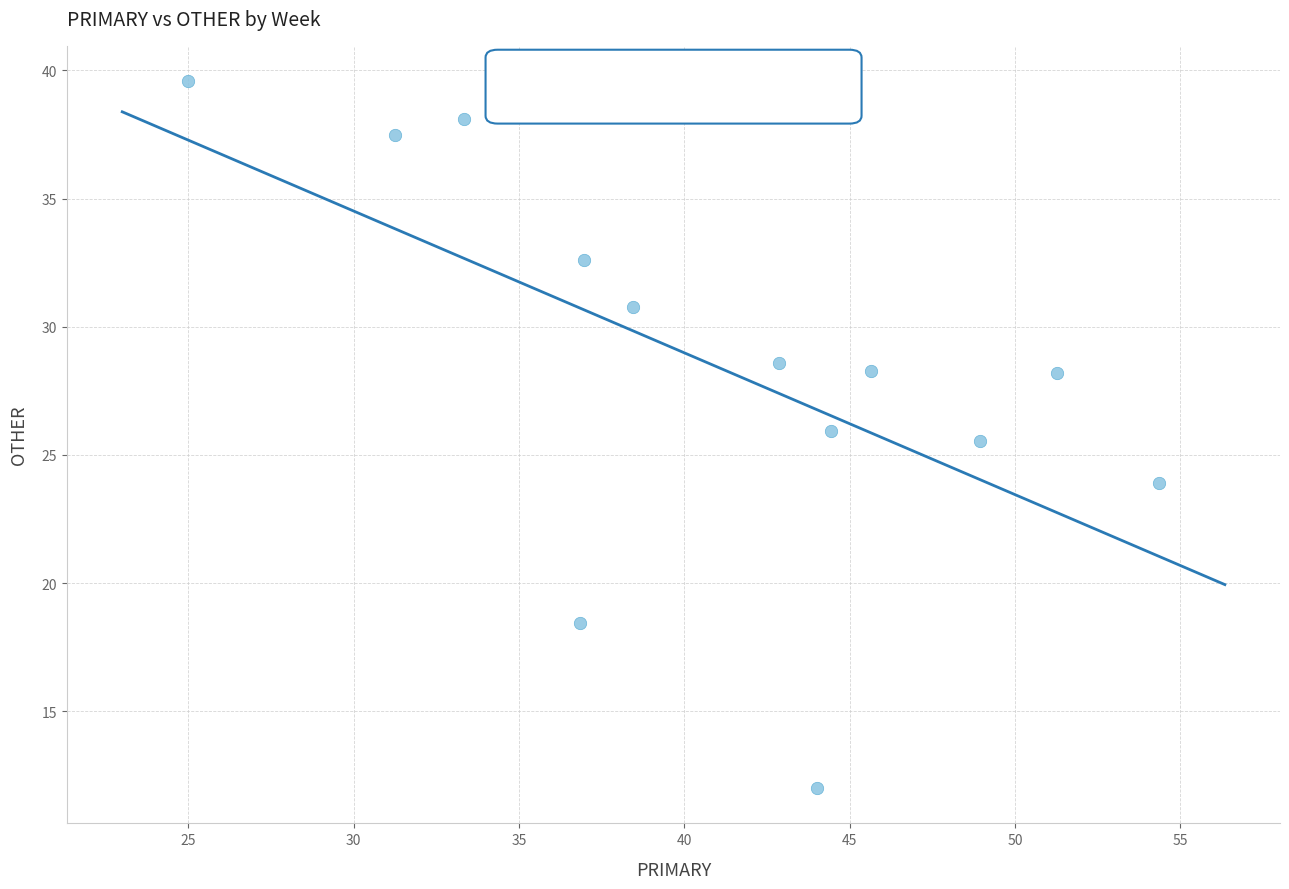

What is the range of Y values (max minus min)?

27.6